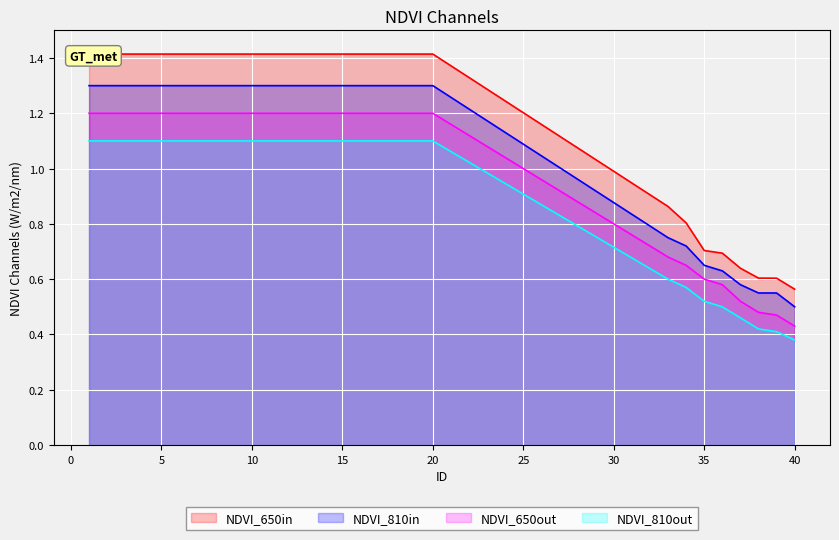

True or false: Series4 and Utility cross at least once.

False